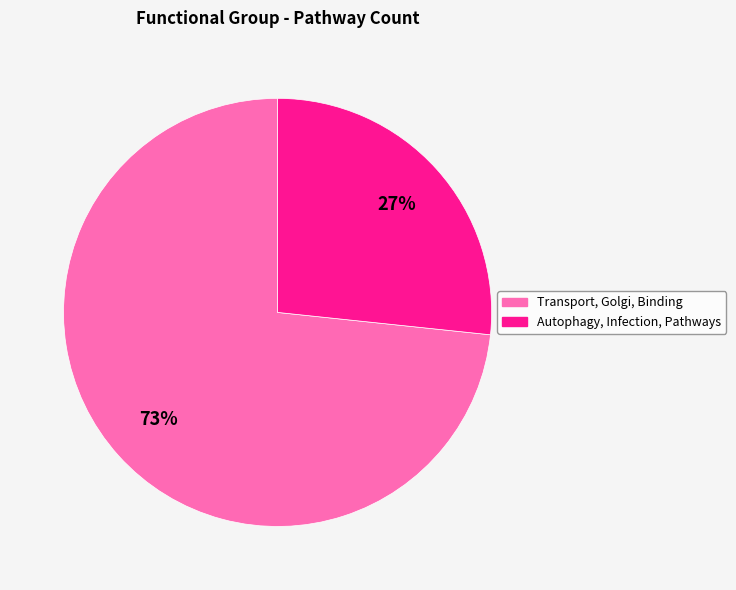

Between Autophagy, Infection, Pathways and Transport, Golgi, Binding, which is larger?

Transport, Golgi, Binding